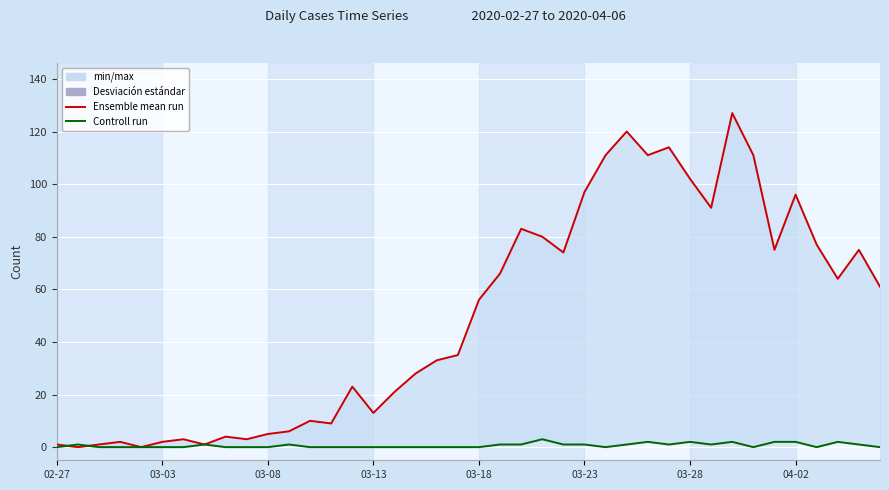

How many values in the Controll run series exceed 0?

18